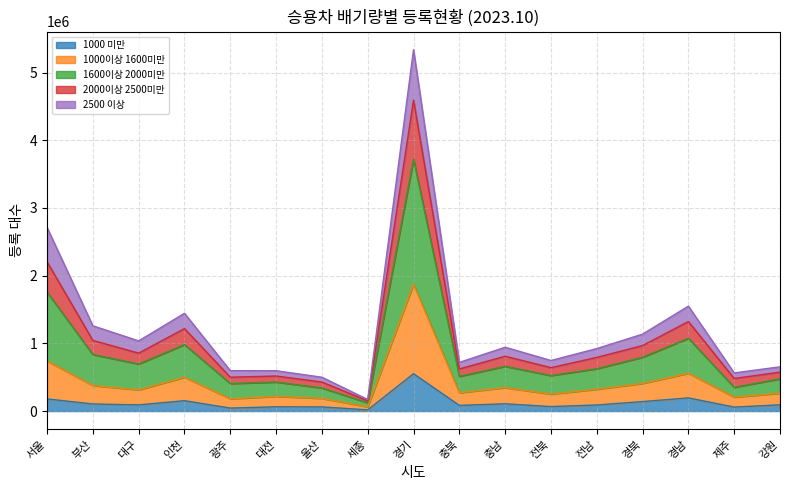

Which series changed the most between 서울 and 충북?

1600이상 2000미만